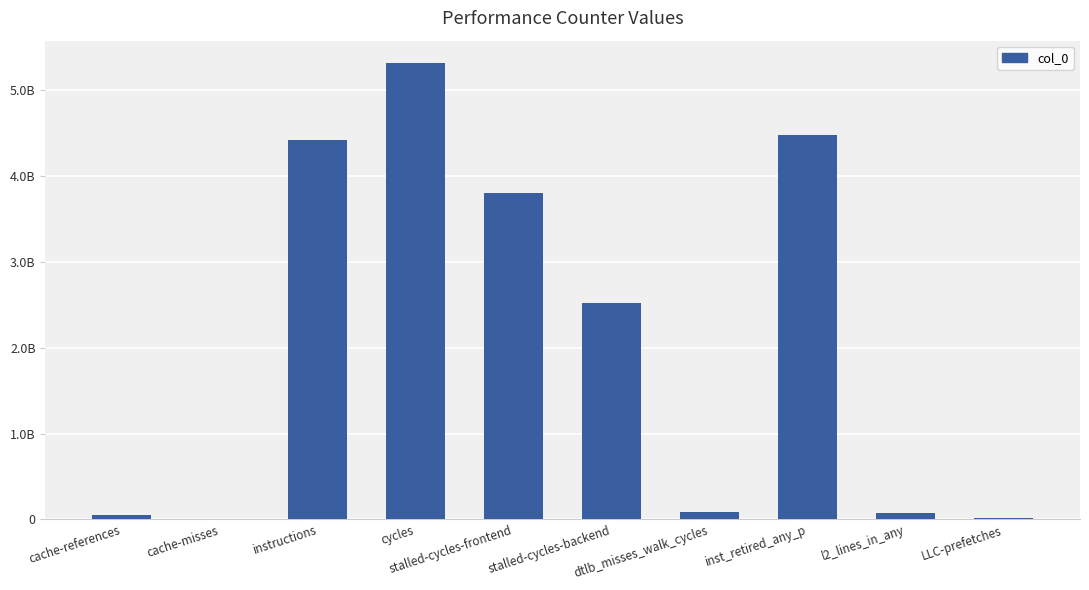

What is the label of the 5th bar from the right?

stalled-cycles-backend